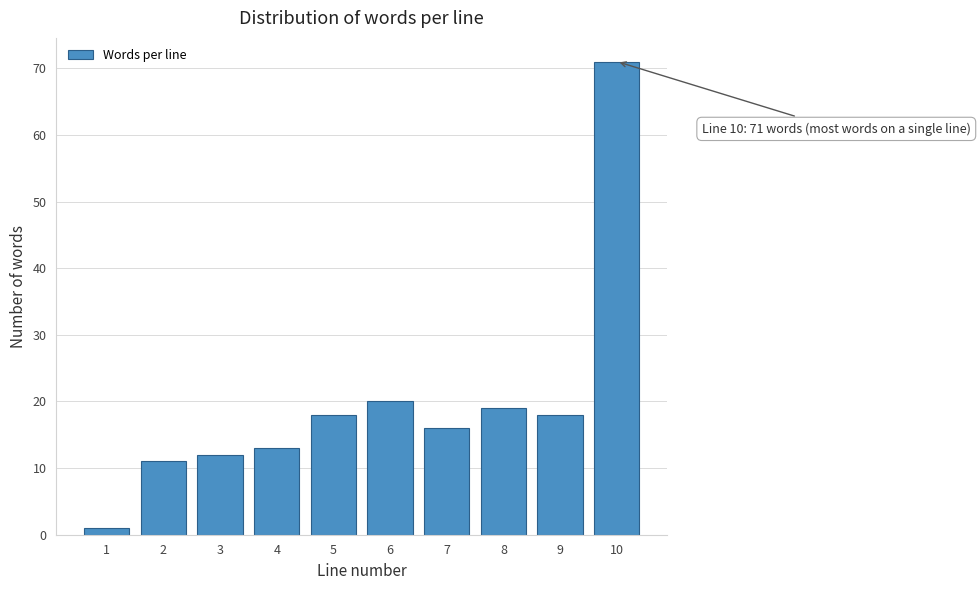

Reading left to right, list all the values displayed in this chart.

1	11	12	13	18	20	16	19	18	71